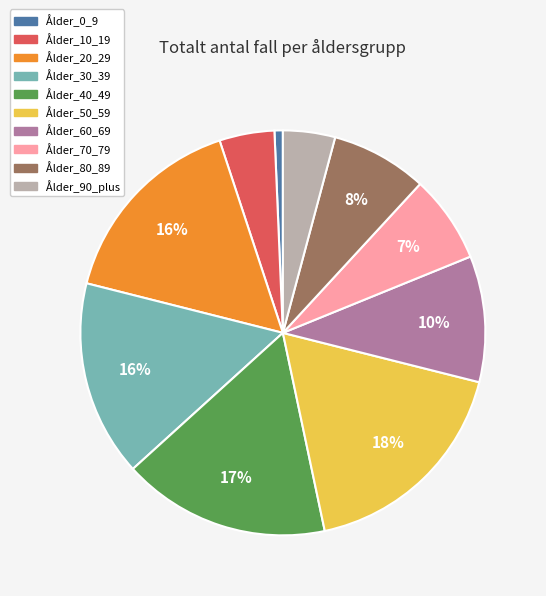

Between Ålder_30_39 and Ålder_50_59, which is larger?

Ålder_50_59